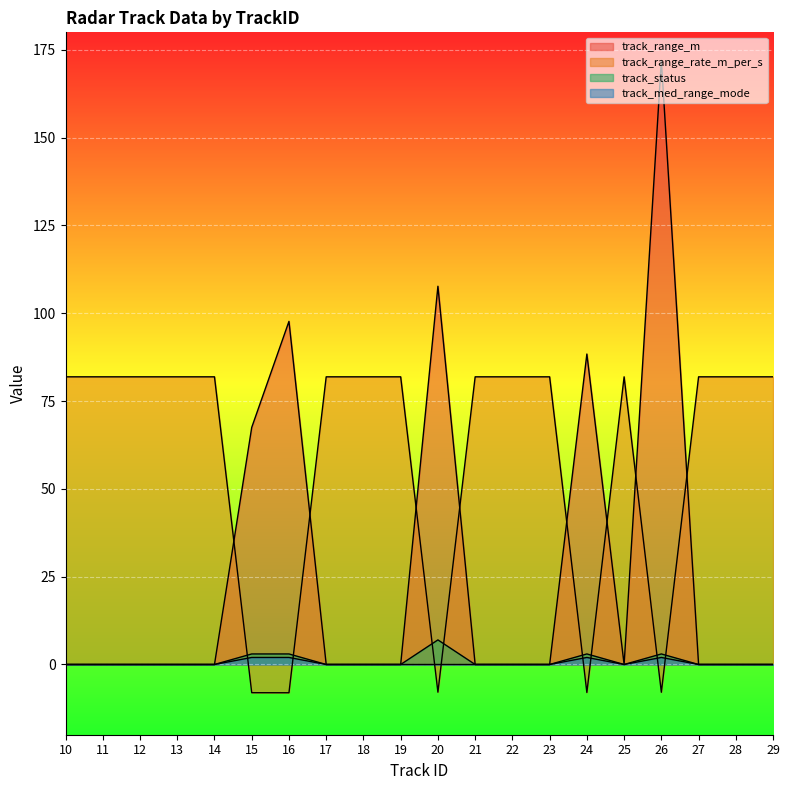

Reading left to right, what are all the values shown in this chart?

track_range_m: 10=0.0	11=0.0	12=0.0	13=0.0	14=0.0	15=67.5	16=97.7	17=0.0	18=0.0	19=0.0	20=107.7	21=0.0	22=0.0	23=0.0	24=88.4	25=0.0	26=172.0	27=0.0	28=0.0	29=0.0
track_range_rate_m_per_s: 10=81.9	11=81.9	12=81.9	13=81.9	14=81.9	15=-8.0	16=-8.1	17=81.9	18=81.9	19=81.9	20=-7.9	21=81.9	22=81.9	23=81.9	24=-8.0	25=81.9	26=-7.9	27=81.9	28=81.9	29=81.9
track_status: 10=0.0	11=0.0	12=0.0	13=0.0	14=0.0	15=3.0	16=3.0	17=0.0	18=0.0	19=0.0	20=7.0	21=0.0	22=0.0	23=0.0	24=3.0	25=0.0	26=3.0	27=0.0	28=0.0	29=0.0
track_med_range_mode: 10=0.0	11=0.0	12=0.0	13=0.0	14=0.0	15=2.0	16=2.0	17=0.0	18=0.0	19=0.0	20=0.0	21=0.0	22=0.0	23=0.0	24=2.0	25=0.0	26=2.0	27=0.0	28=0.0	29=0.0